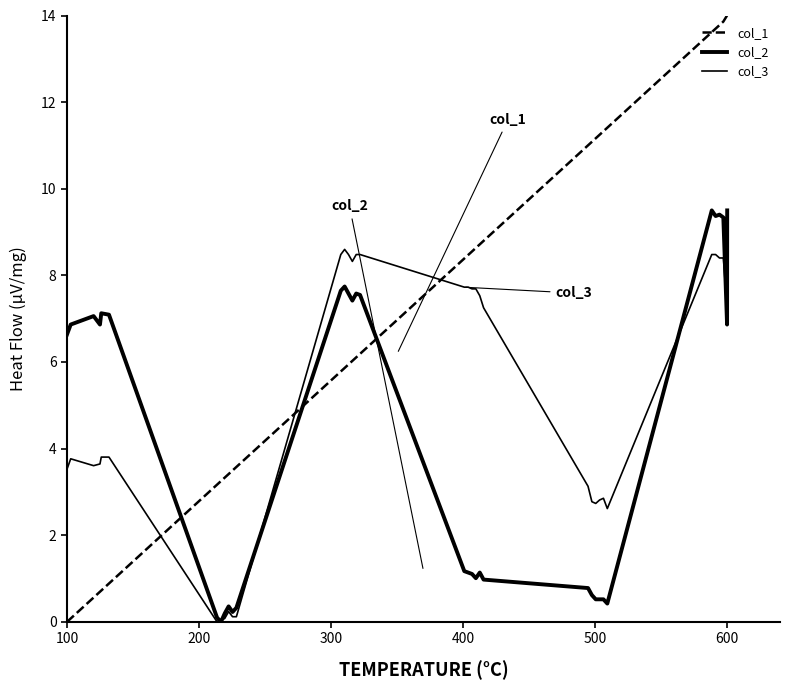

Is this an area chart (filled region under the line)?

No